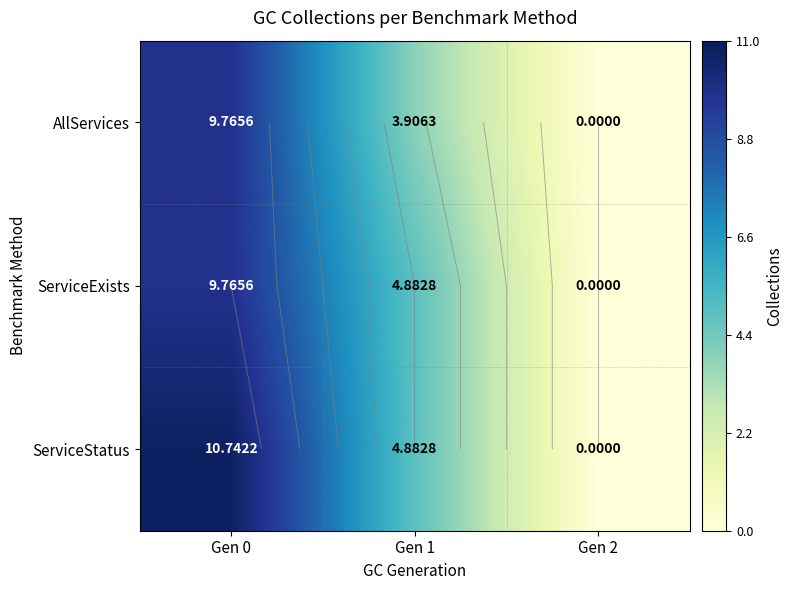

List the series in order of their peak value, highest first.

ServiceStatus, AllServices, ServiceExists